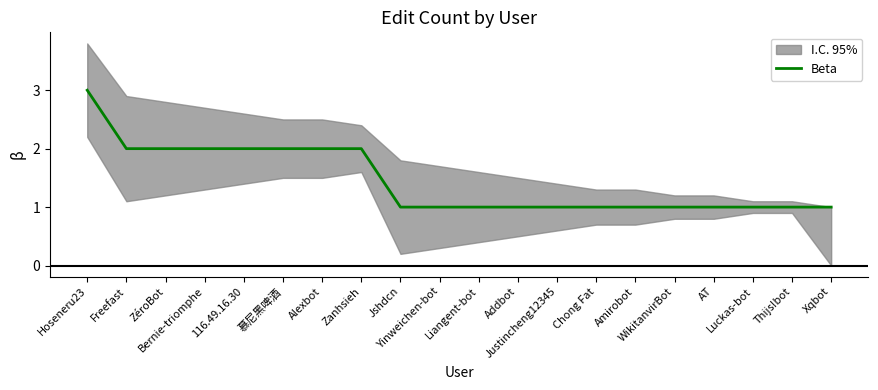

What is the minimum value shown in the chart?

1